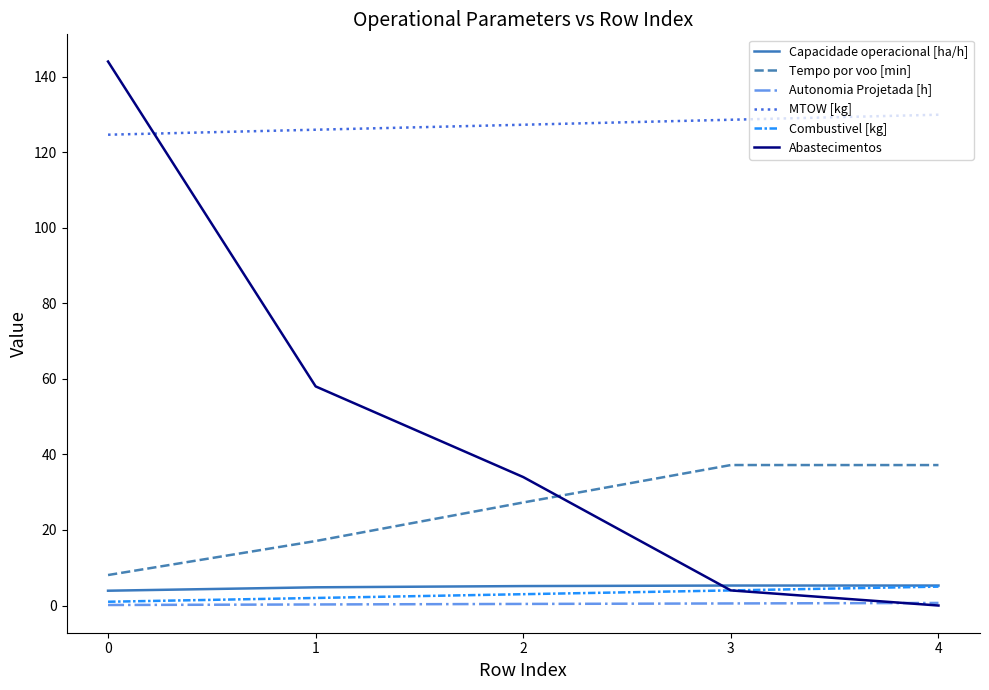

What is the highest value of the MTOW [kg] series?

129.9